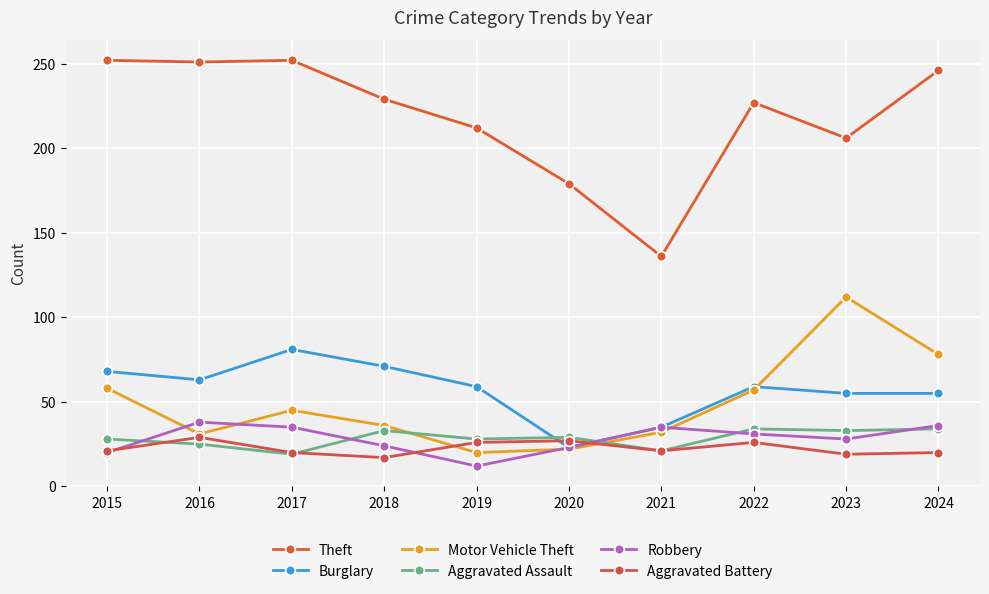

Reading right to left, extract all data points from this chart.

Theft: 246	206	227	136	179	212	229	252	251	252
Burglary: 55	55	59	35	23	59	71	81	63	68
Motor Vehicle Theft: 78	112	57	32	22	20	36	45	31	58
Aggravated Assault: 34	33	34	21	29	28	33	19	25	28
Robbery: 36	28	31	35	23	12	24	35	38	20
Aggravated Battery: 20	19	26	21	27	26	17	20	29	21